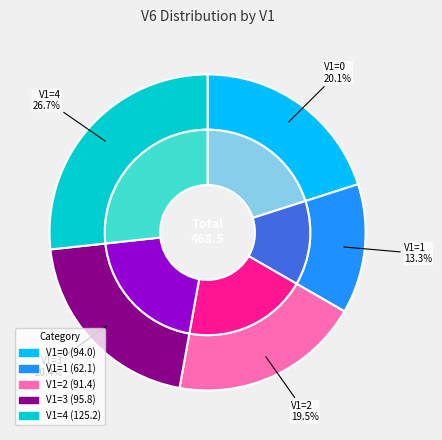

Count the number of slices in the pie.

5